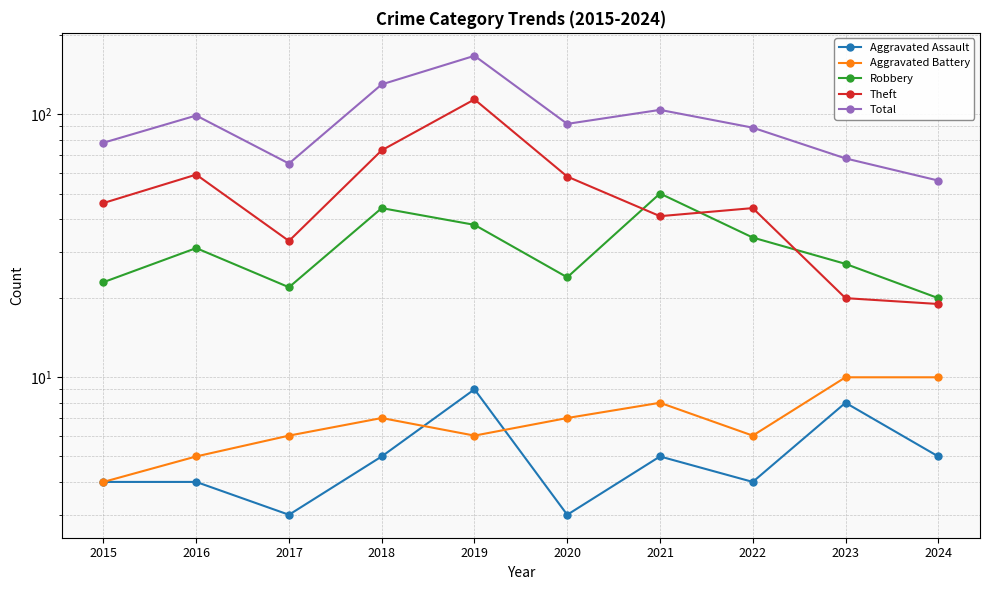

At how many categories does at least one series exceed 95?

4